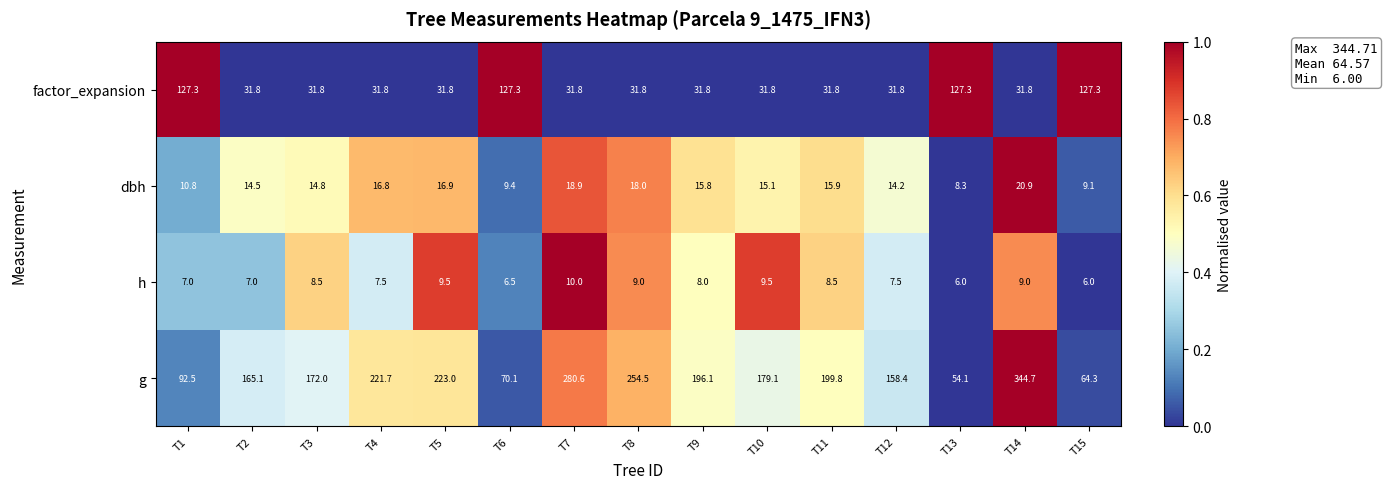

What is the difference between the highest and lowest values at T11?

191.3